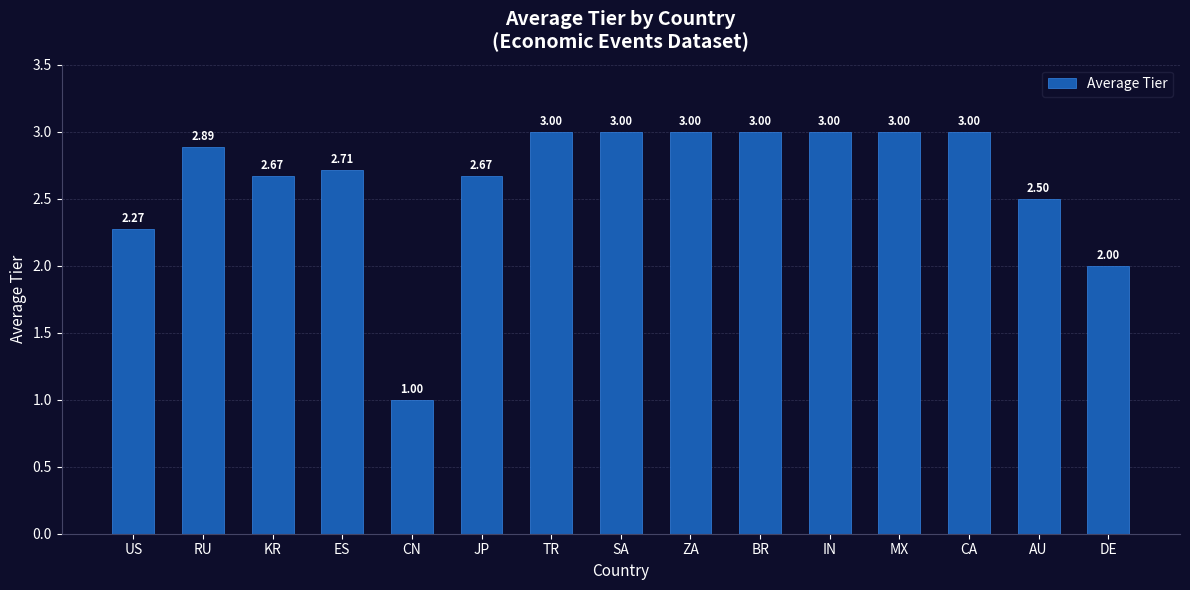

At which label does the data first exceed 2?

US